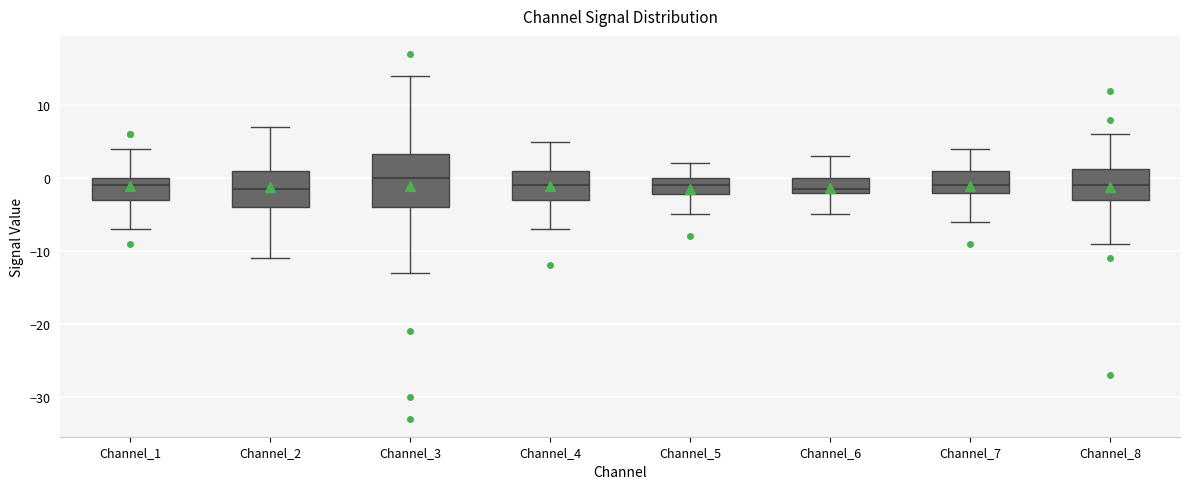

Reading left to right, read every box against the y-axis: the position of its median line, the range the box covers, and the ends of its whiskers. The values are not printed on the chart, so give them approximately, as read against the axis.

Channel_1: median -1, box -3 to 0, whiskers -7 to 4
Channel_2: median -1, box -4 to 1, whiskers -11 to 7
Channel_3: median 0, box -4 to 3, whiskers -13 to 14
Channel_4: median -1, box -3 to 1, whiskers -7 to 5
Channel_5: median -1, box -2 to 0, whiskers -5 to 2
Channel_6: median -1, box -2 to 0, whiskers -5 to 3
Channel_7: median -1, box -2 to 1, whiskers -6 to 4
Channel_8: median -1, box -3 to 1, whiskers -9 to 6